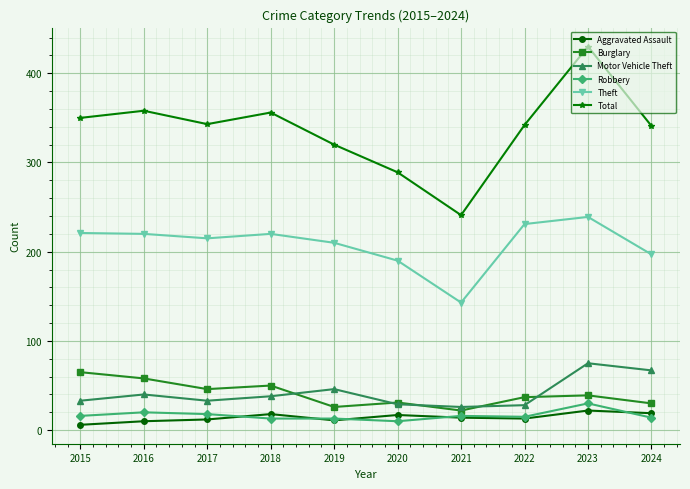

How many lines are shown in the chart?

6